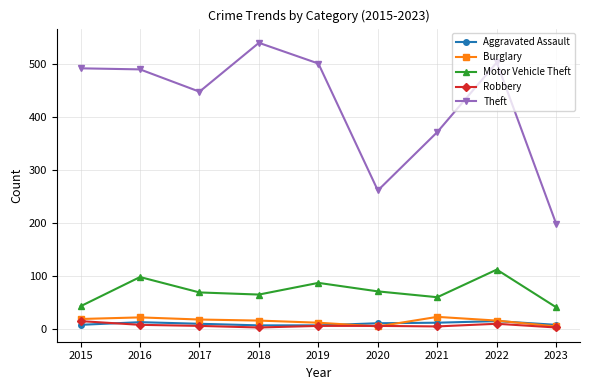

What are all the series names shown in the legend?

Aggravated Assault, Burglary, Motor Vehicle Theft, Robbery, Theft